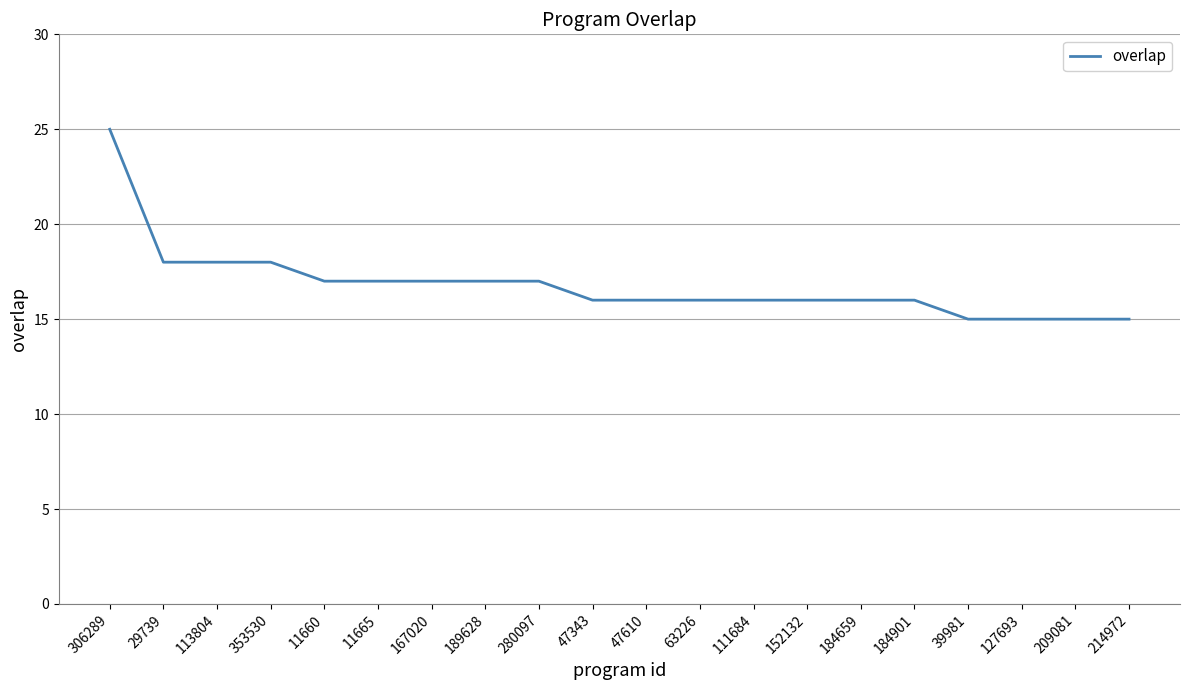

What is the sum of all values?

336